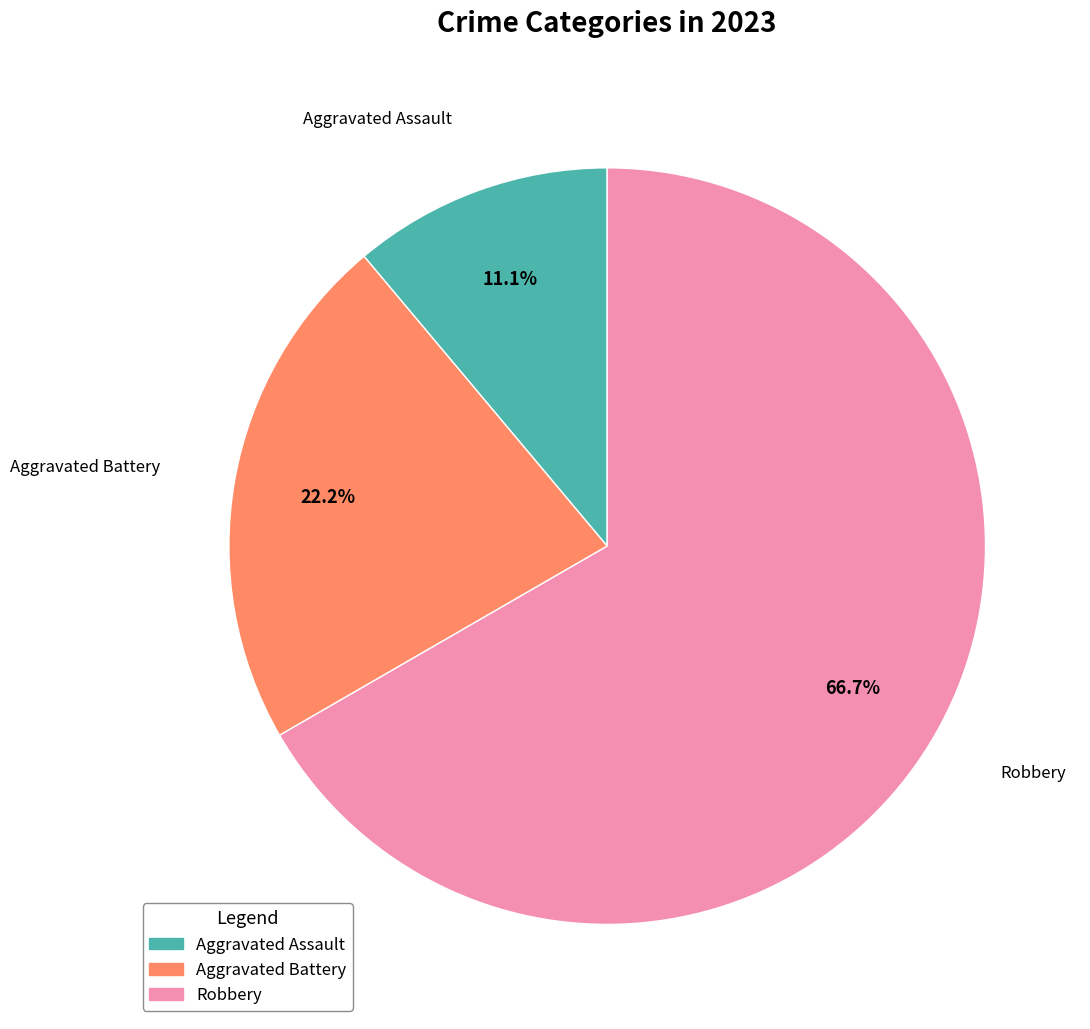

Is there a majority slice in this chart?

Yes